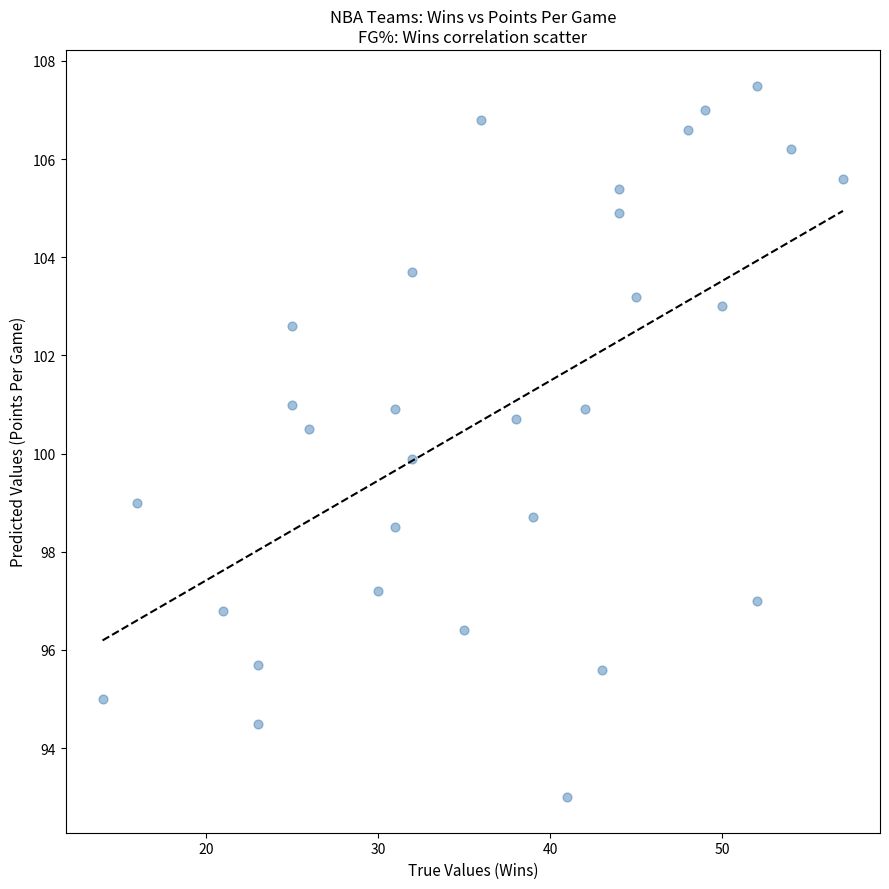

What is the range of Y values (max minus min)?

14.5